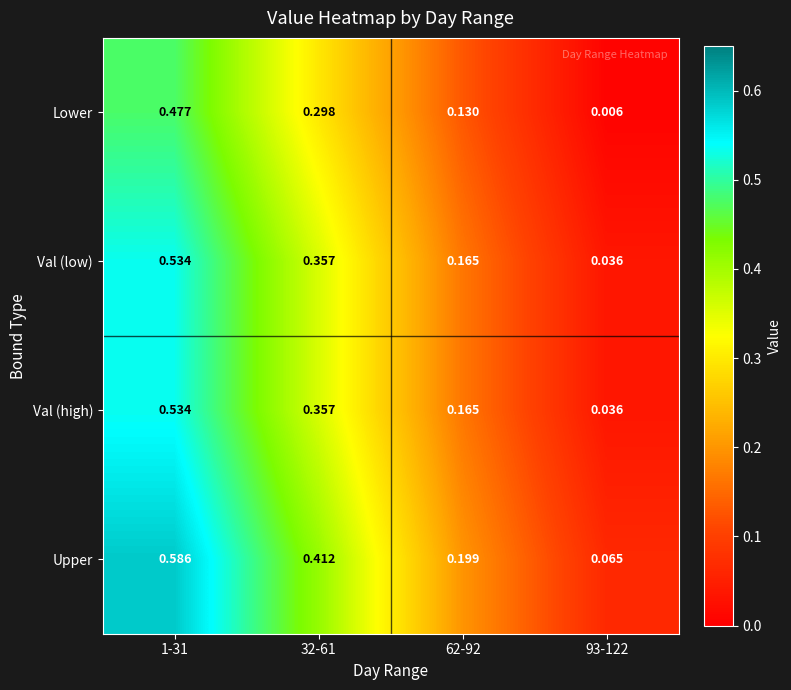

Between 1-31 and 62-92, which series saw the biggest shift?

Upper